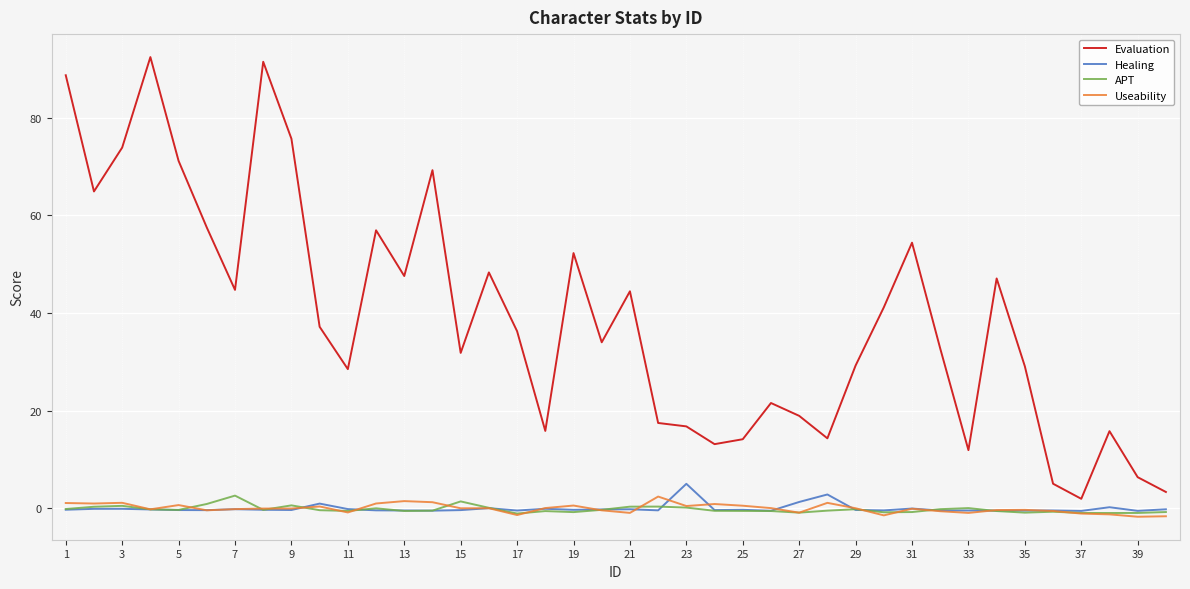

What is the maximum value for Healing?

5.0